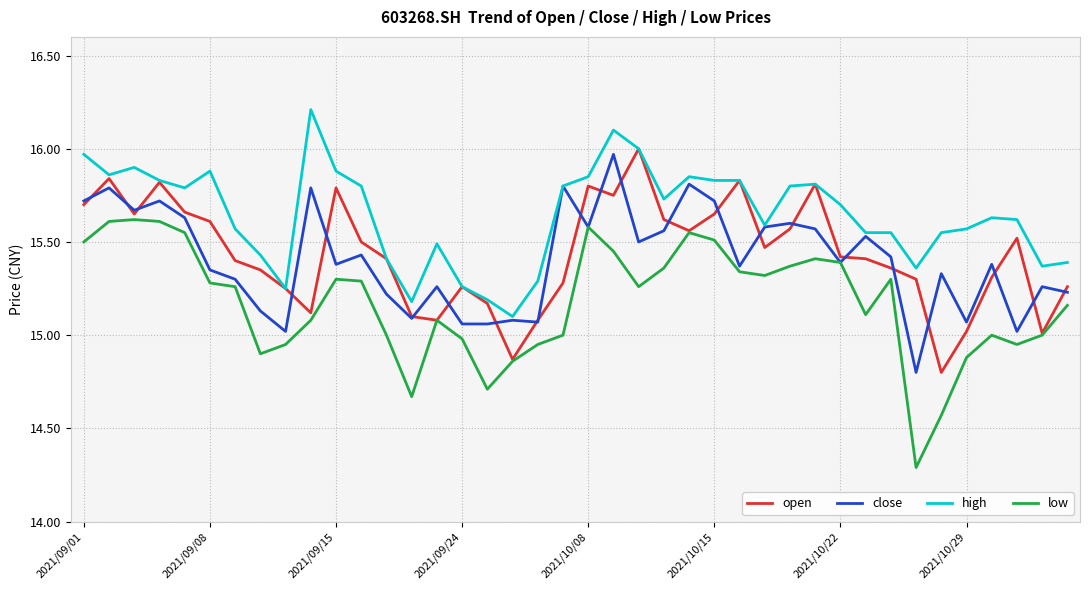

What is the smallest value displayed?

14.3